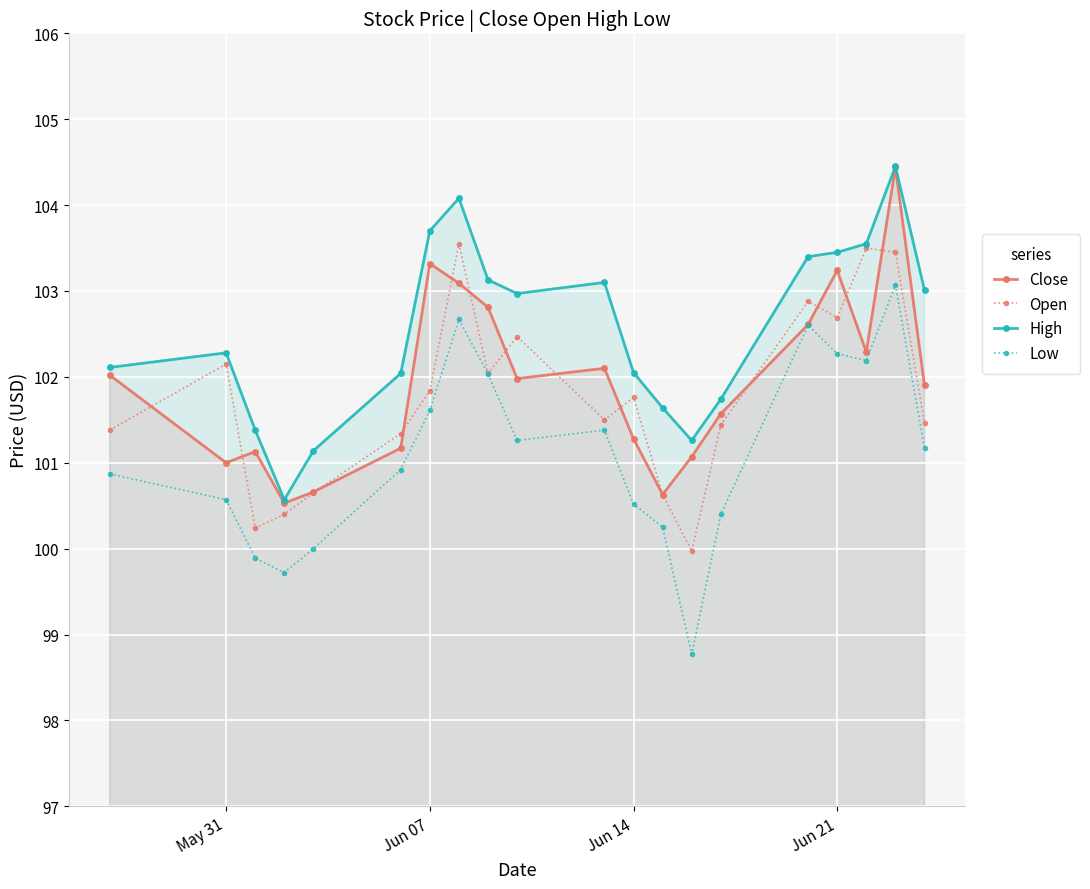

What is the greatest value displayed?

104.4